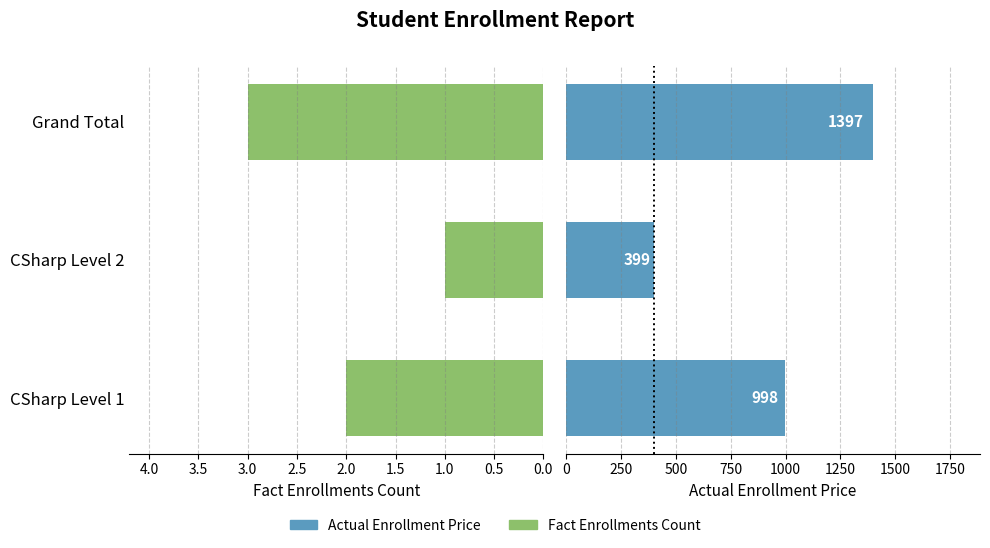

Does the chart contain stacked bars?

No